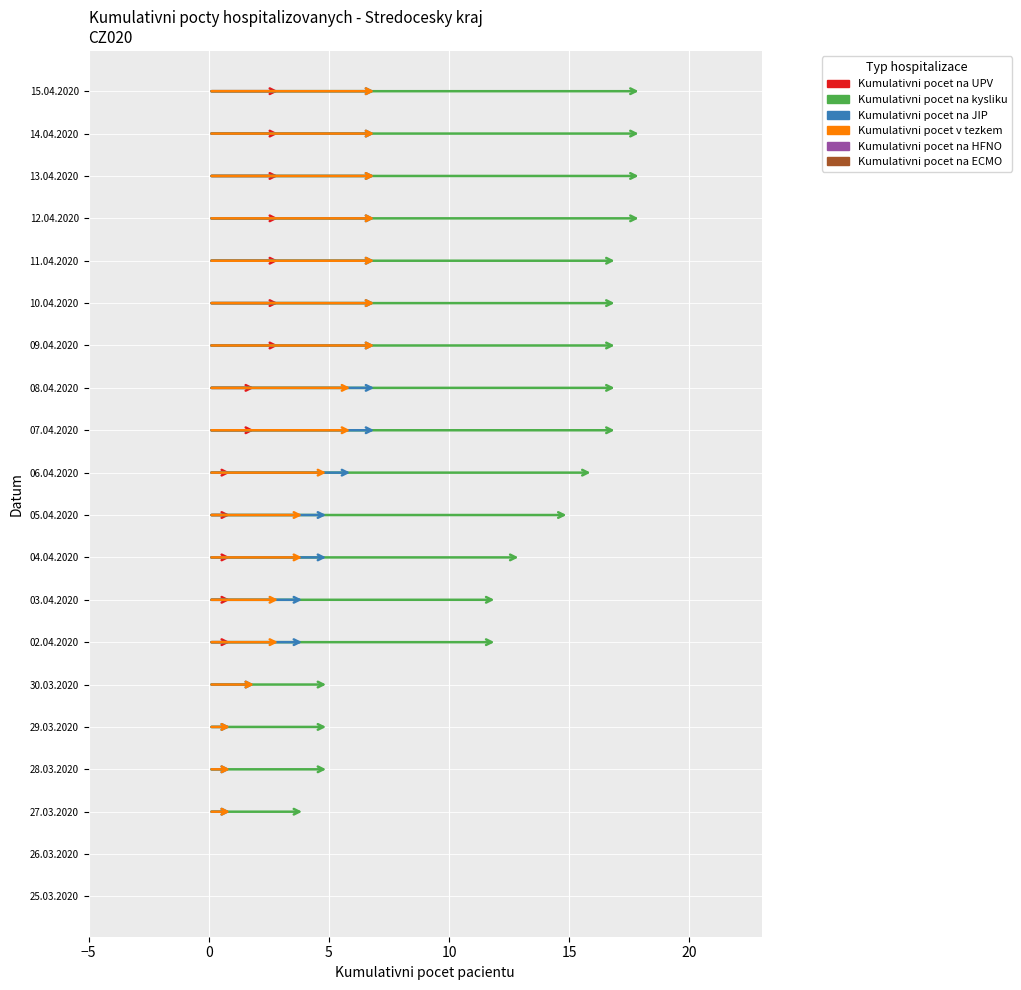

At how many categories does at least one series exceed 3?

18